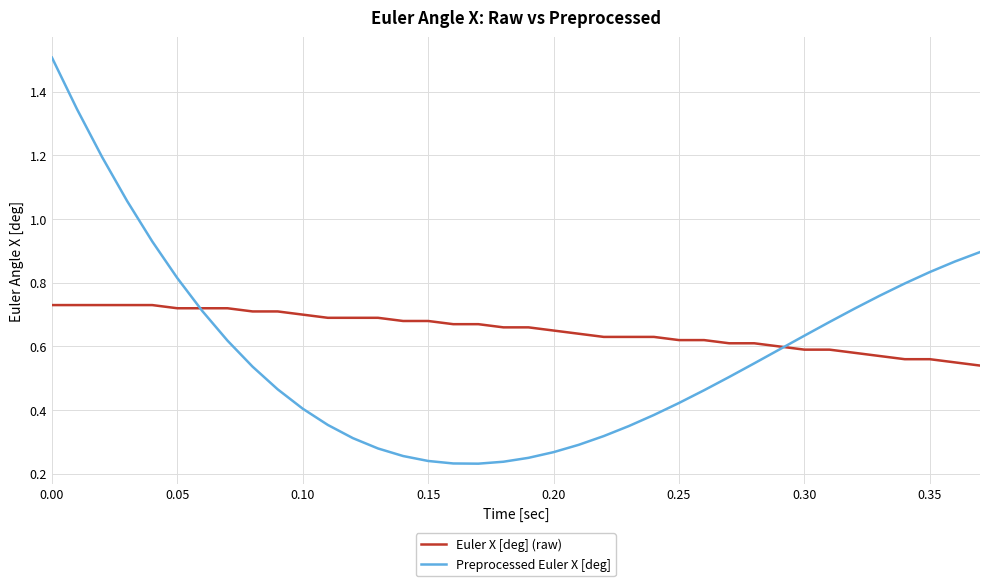

What is the greatest value displayed?

1.5